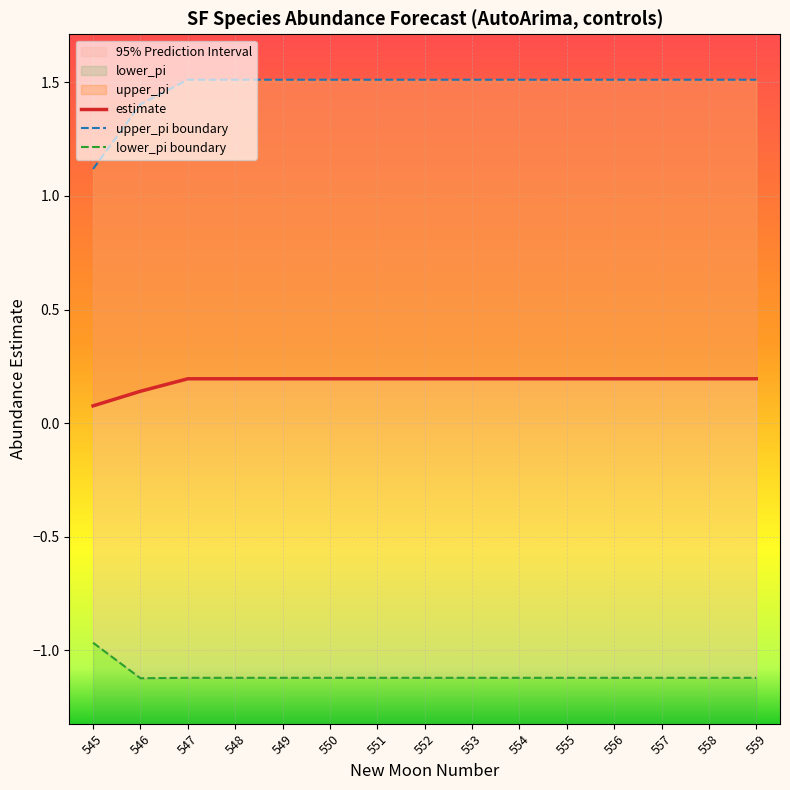

True or false: estimate and upper_pi boundary intersect in this chart.

False